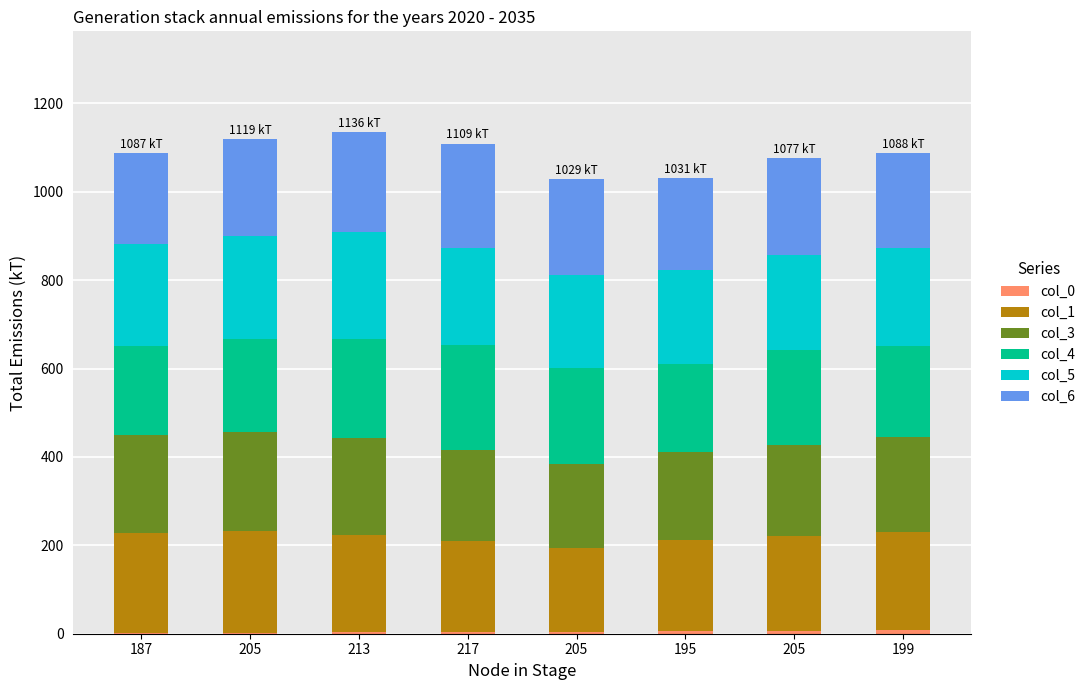

Between 187 and 213, which is larger?

213